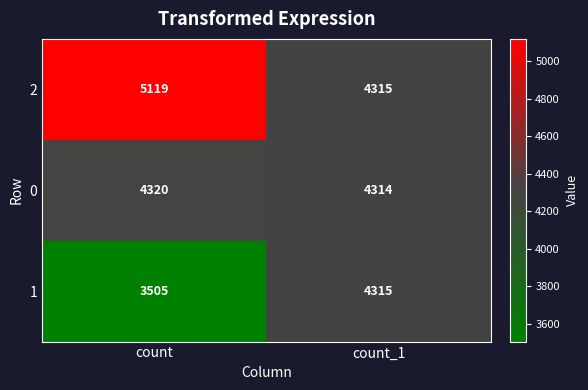

True or false: 0 has a value of 6327 at count_1.

False